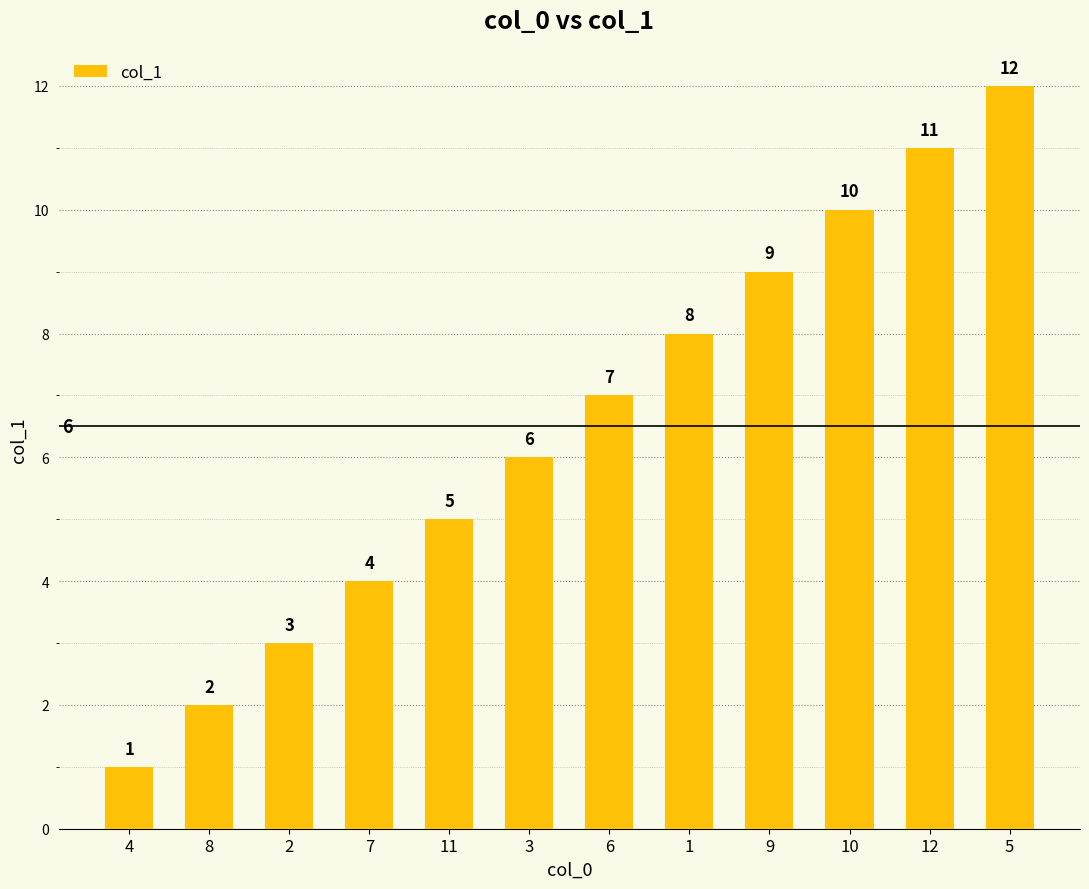

What is the value of the 4th bar from the left?

4